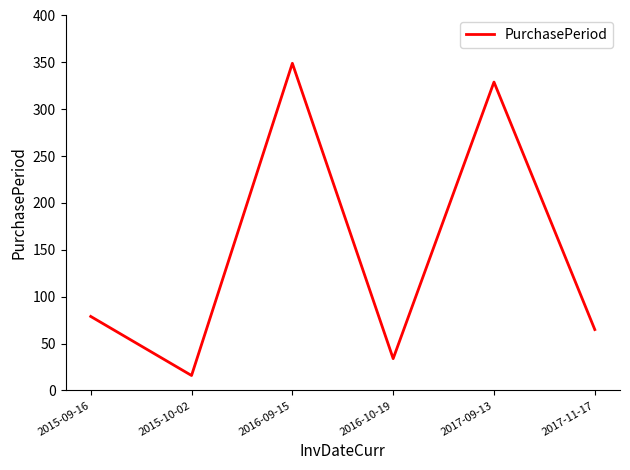

True or false: there are more than 2 points higher than both neighbors.

False